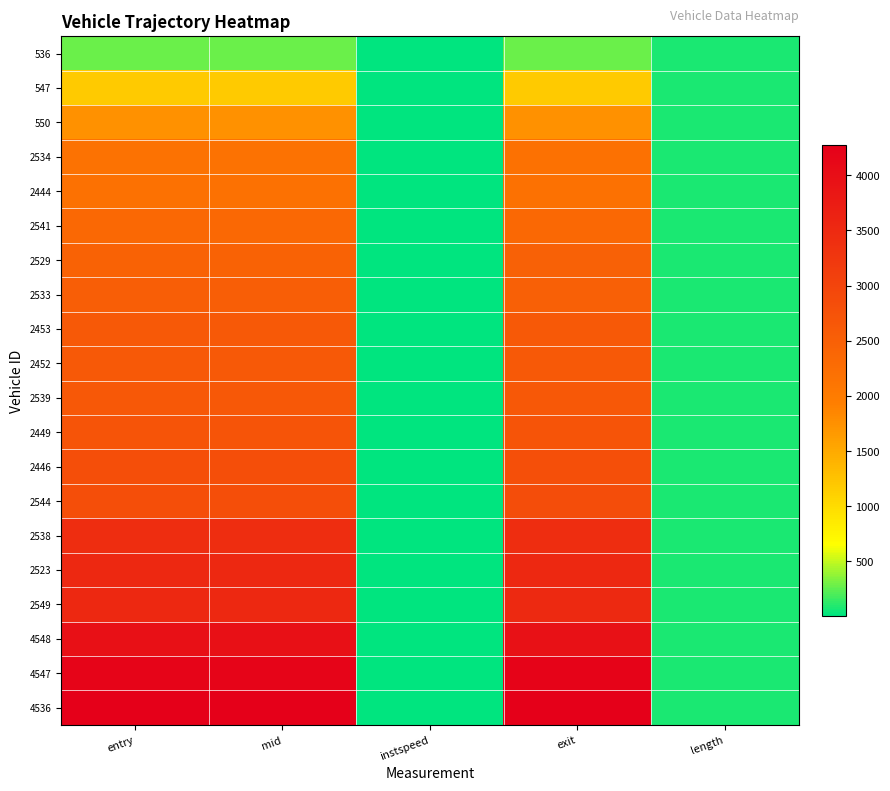

Reading left to right, extract all data points from this chart.

536: entry=278.3	mid=281.4	instspeed=13.2	exit=284.5	length=83.7
547: entry=1177.7	mid=1181.2	instspeed=11.6	exit=1184.6	length=83.7
550: entry=1747.1	mid=1750.2	instspeed=13.5	exit=1753.1	length=83.7
2534: entry=2167.6	mid=2170.5	instspeed=13.4	exit=2173.3	length=83.7
2444: entry=2172.7	mid=2175.6	instspeed=13.4	exit=2178.4	length=83.7
2541: entry=2347.8	mid=2351.1	instspeed=11.4	exit=2354.4	length=83.7
2529: entry=2468.5	mid=2471.4	instspeed=13.2	exit=2474.3	length=83.7
2533: entry=2528.1	mid=2531.1	instspeed=5.0	exit=2504.0	length=83.7
2453: entry=2618.3	mid=2622.2	instspeed=10.0	exit=2626.0	length=83.7
2452: entry=2620.1	mid=2624.1	instspeed=9.6	exit=2627.8	length=83.7
2539: entry=2647.5	mid=2650.6	instspeed=12.7	exit=2653.5	length=83.7
2449: entry=2708.5	mid=2712.5	instspeed=10.2	exit=2716.3	length=83.7
2446: entry=2831.9	mid=2835.5	instspeed=5.0	exit=2808.9	length=83.7
2544: entry=2833.9	mid=2837.4	instspeed=11.4	exit=2840.8	length=83.7
2538: entry=3428.7	mid=3432.1	instspeed=12.1	exit=3435.3	length=83.7
2523: entry=3518.0	mid=3521.3	instspeed=11.1	exit=3524.6	length=83.7
2549: entry=3520.6	mid=3524.1	instspeed=5.0	exit=3497.4	length=83.7
4548: entry=3968.2	mid=3971.4	instspeed=5.0	exit=3944.4	length=83.7
4547: entry=4183.8	mid=4187.2	instspeed=11.3	exit=4190.6	length=83.7
4536: entry=4266.4	mid=4269.2	instspeed=14.1	exit=4272.1	length=83.7